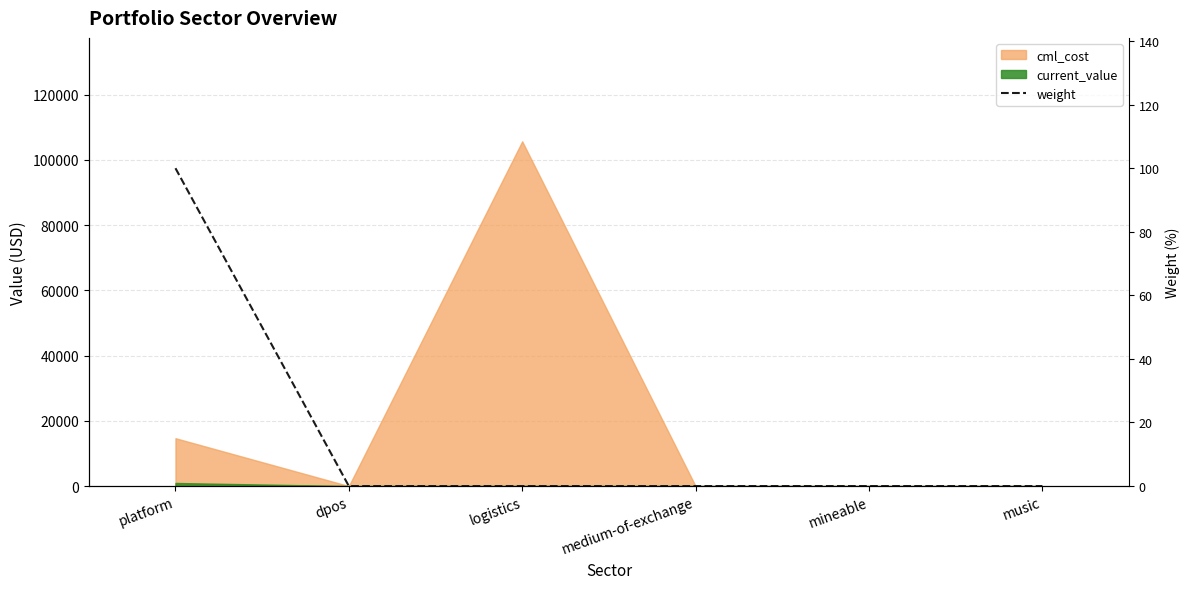

The chart shows a value of 0 at logistics. True or false?

True